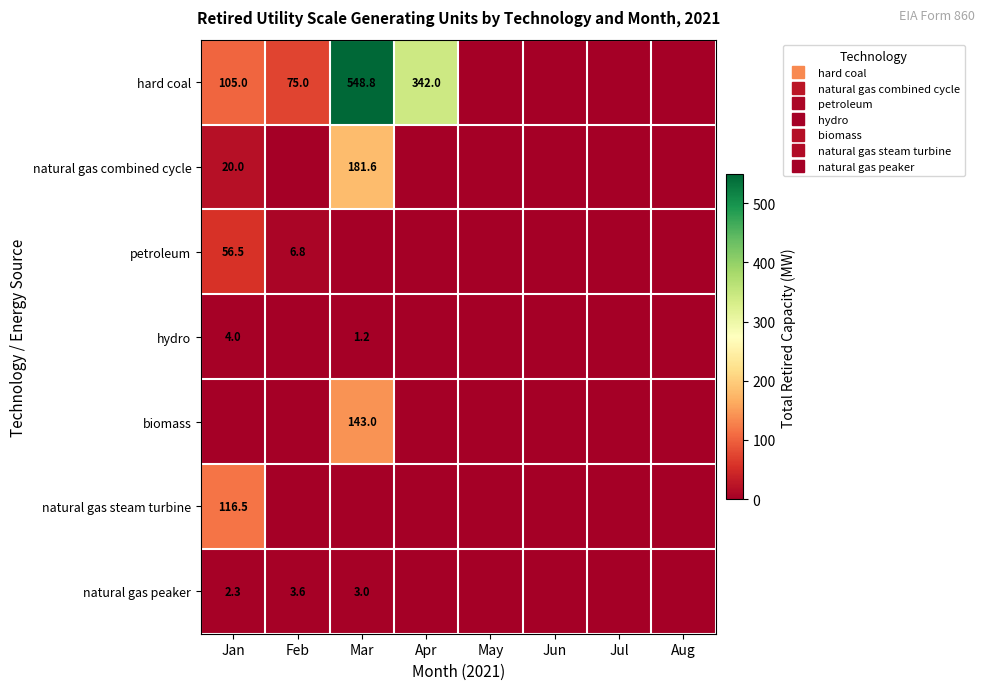

Count the number of categories in the chart.

8